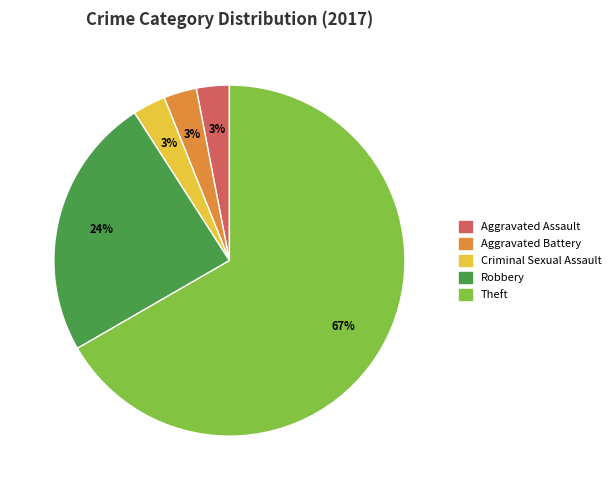

Does Aggravated Battery account for over 50% of the chart?

No